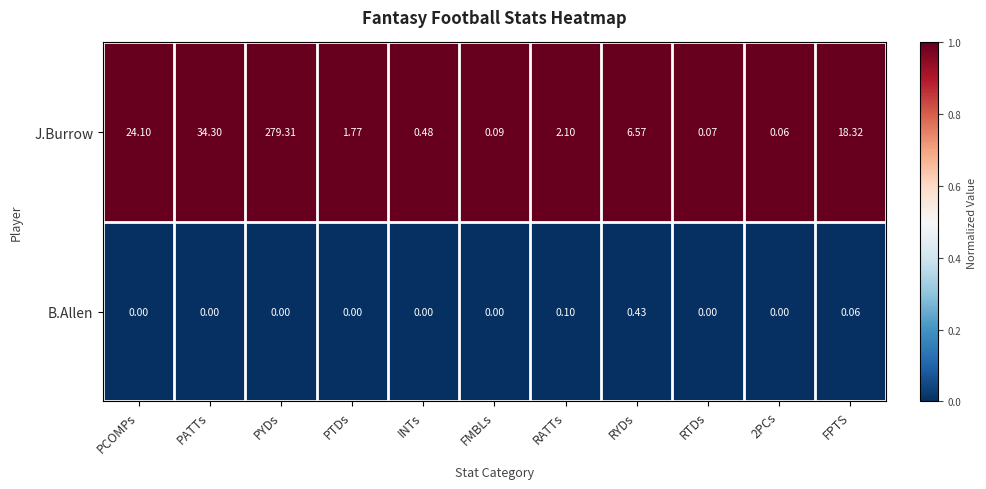

List the series in order of their overall mean, highest first.

J.Burrow, B.Allen